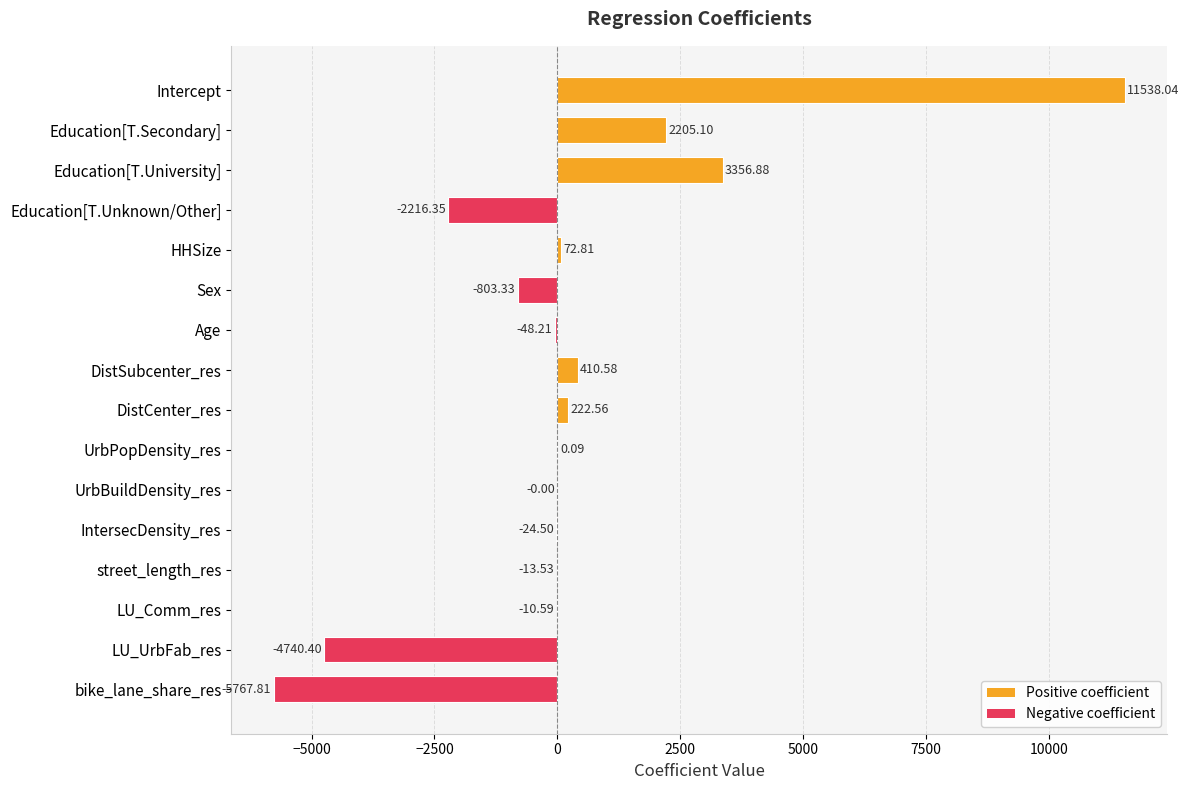

How many data points are above 0?

7